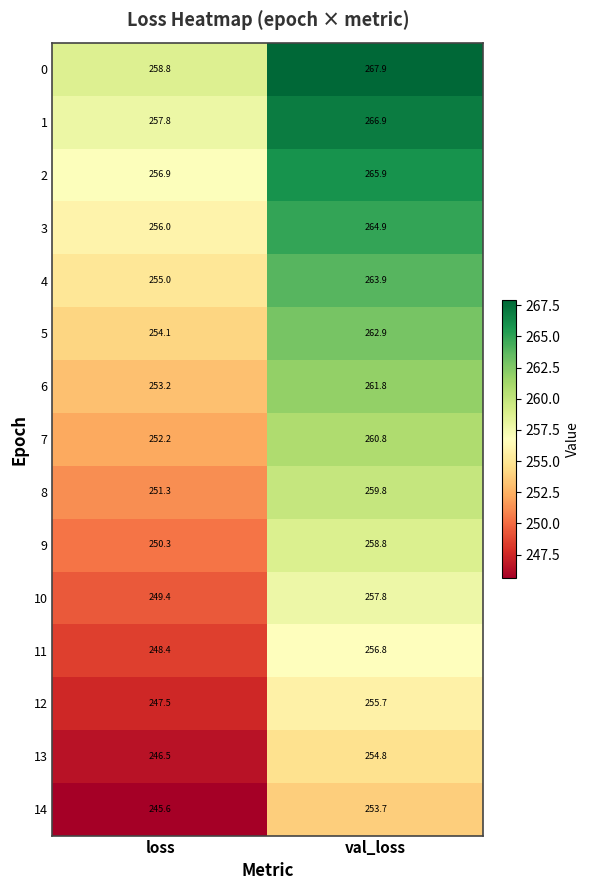

Reading right to left, what are all the values shown in this chart?

0: 267.9	258.8
1: 266.9	257.8
2: 265.9	256.9
3: 264.9	256.0
4: 263.9	255.0
5: 262.9	254.1
6: 261.8	253.2
7: 260.8	252.2
8: 259.8	251.3
9: 258.8	250.3
10: 257.8	249.4
11: 256.8	248.4
12: 255.7	247.5
13: 254.8	246.5
14: 253.7	245.6